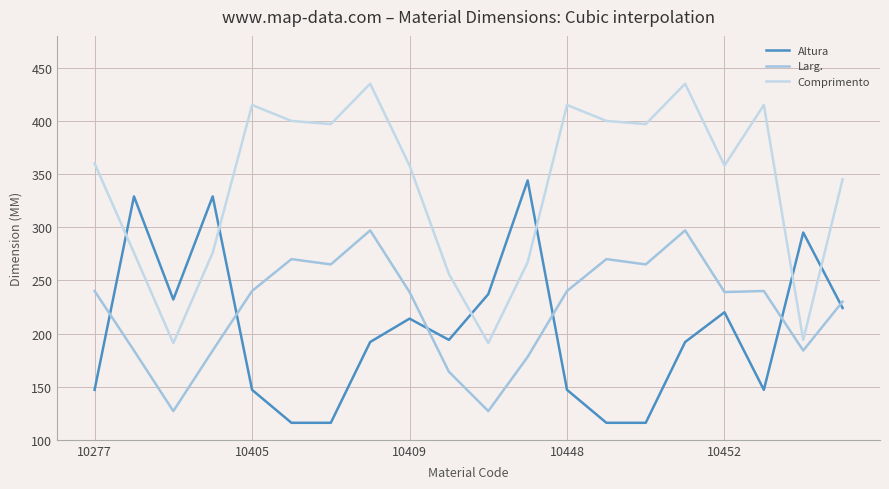

How many intersections are there between Larg. and Altura?

6